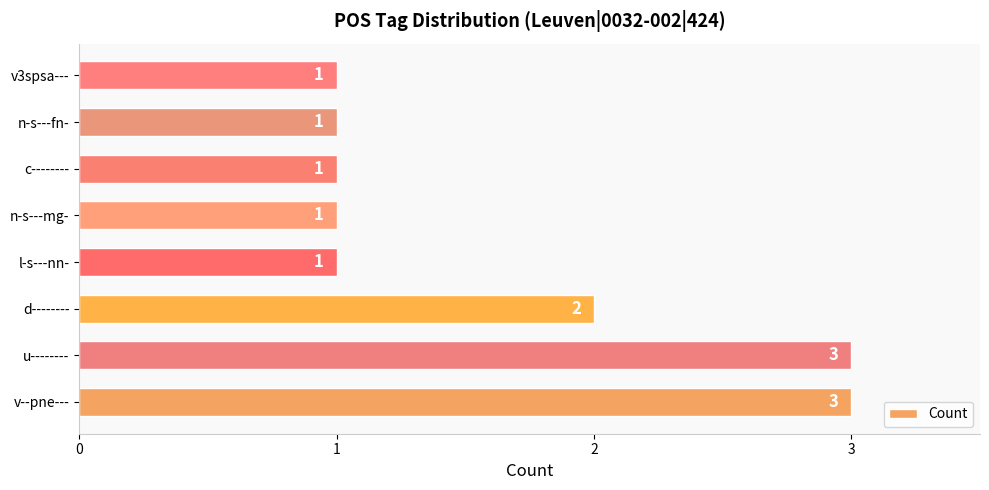

What is the difference between the maximum and minimum values?

2